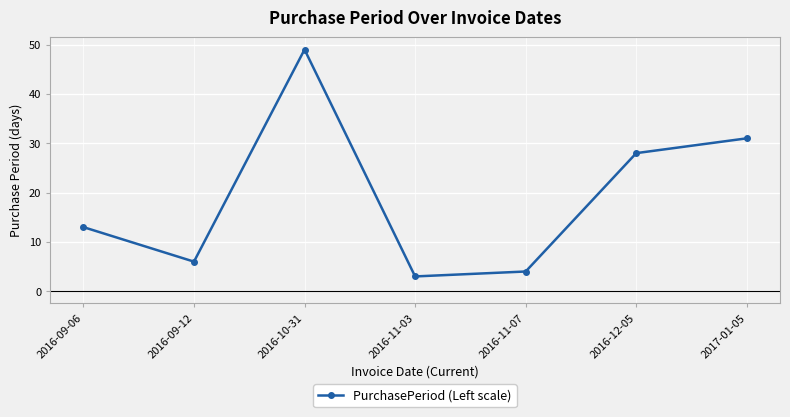

The chart shows a value of 13 at 2016-09-06. True or false?

True